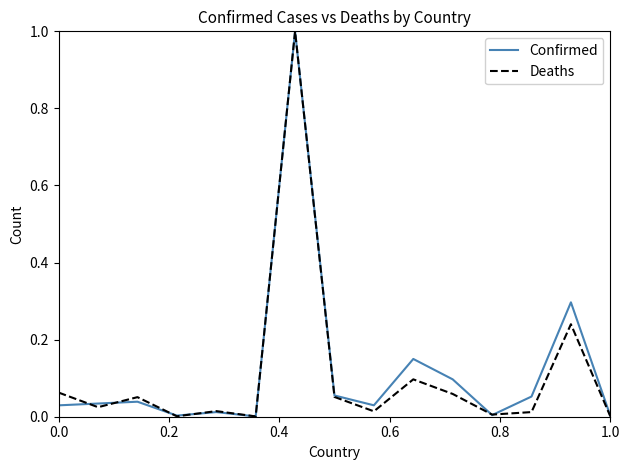

What is the maximum value shown in the chart?

1.0